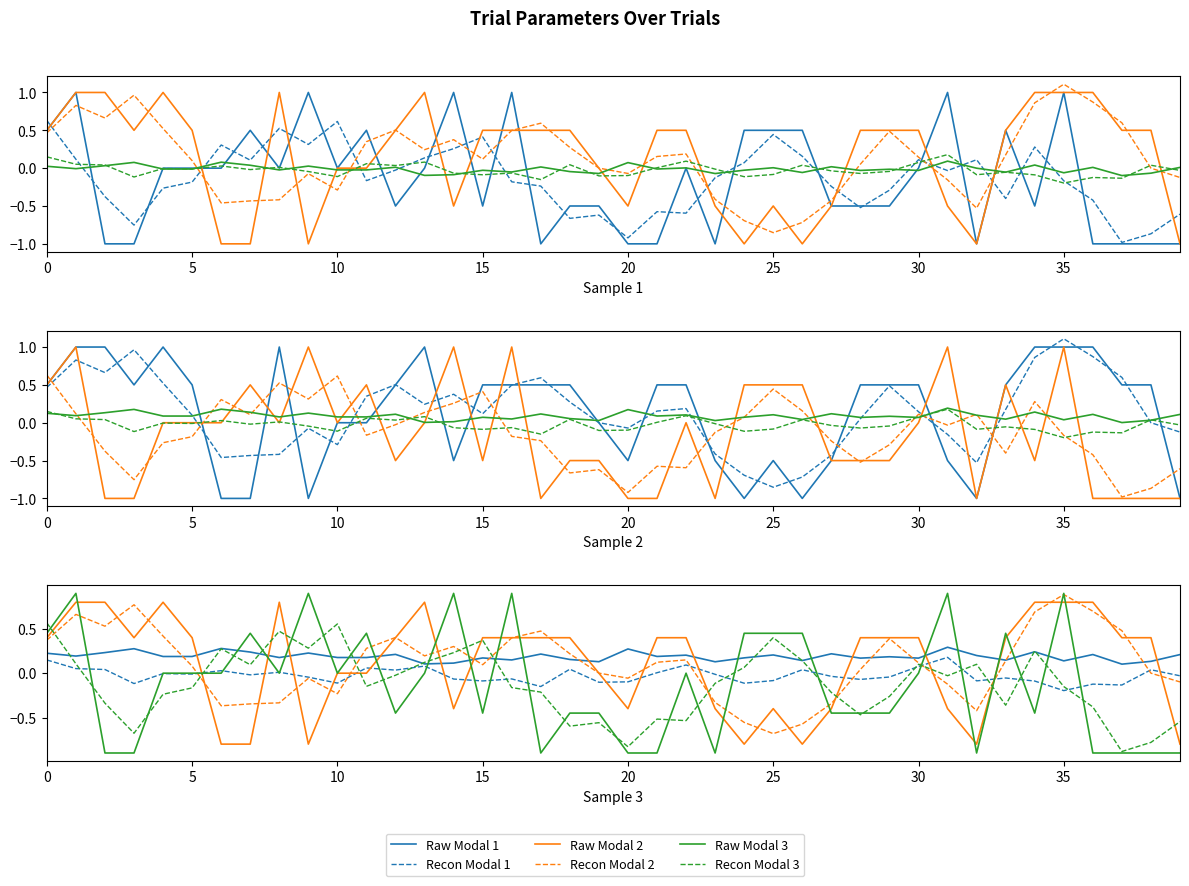

How many data points in Recon Modal 3 are less than 0?

24